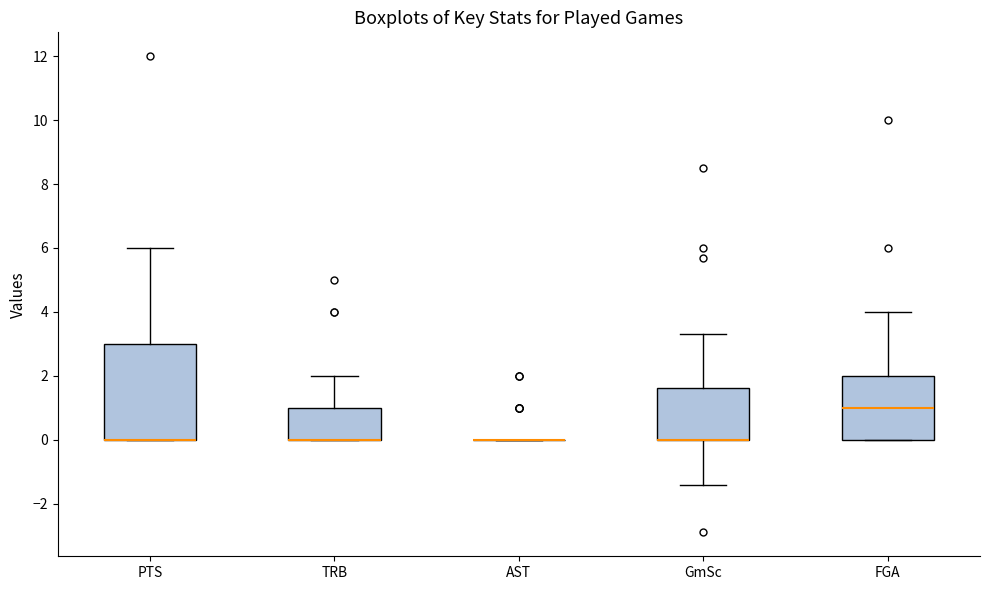

Reading left to right, read every box against the y-axis: the position of its median line, the range the box covers, and the ends of its whiskers. The values are not printed on the chart, so give them approximately, as read against the axis.

PTS: median 0.0 (drawn on the box's lower edge), box 0.0 to 3.0, whiskers 0.0 to 6.0
TRB: median 0.0 (drawn on the box's lower edge), box 0.0 to 1.0, whiskers 0.0 to 2.0
AST: box collapsed to a line at 0.0, whiskers 0.0 to 0.0
GmSc: median 0.0 (drawn on the box's lower edge), box 0.0 to 1.6, whiskers -1.4 to 3.4
FGA: median 1.0, box 0.0 to 2.0, whiskers 0.0 to 4.0